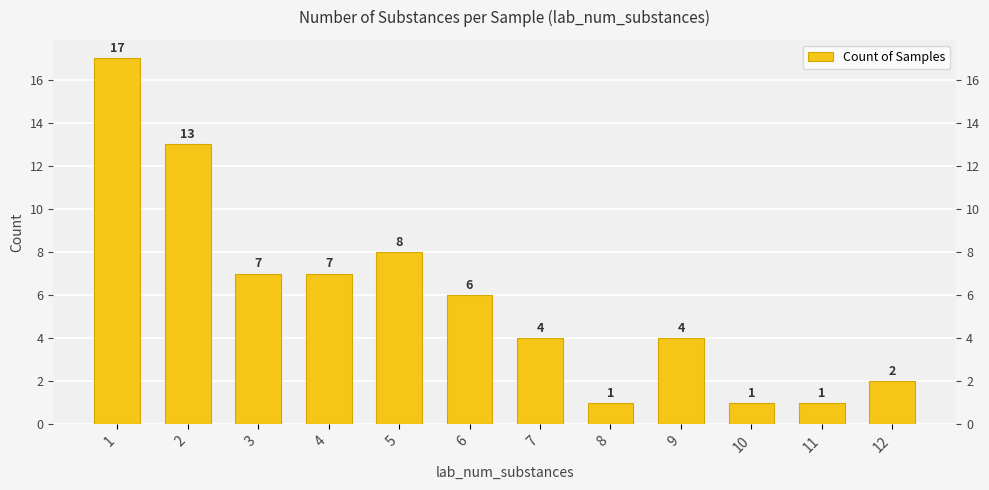

Does the chart contain stacked bars?

No